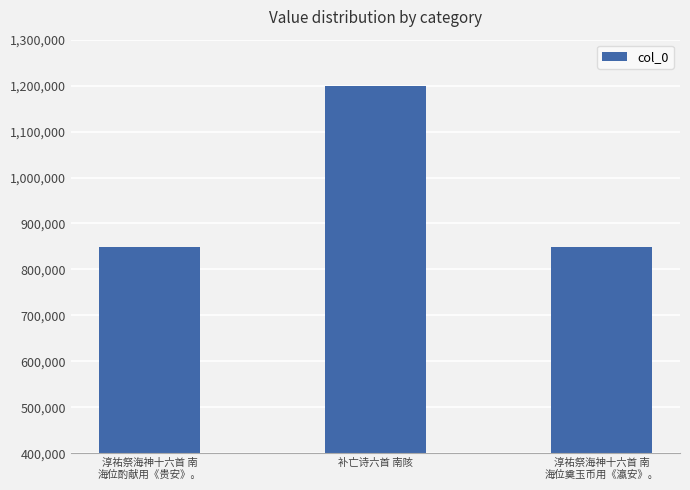

What is the sum of the values at 补亡诗六首 南陔 and 淳祐祭海神十六首 南
海位奠玉币用《瀛安》。?

2047462